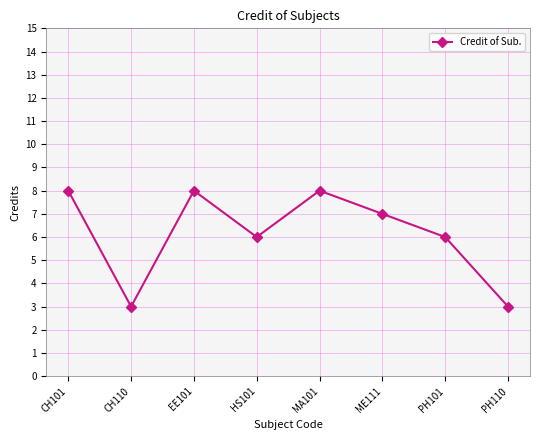

What is the greatest value displayed?

8